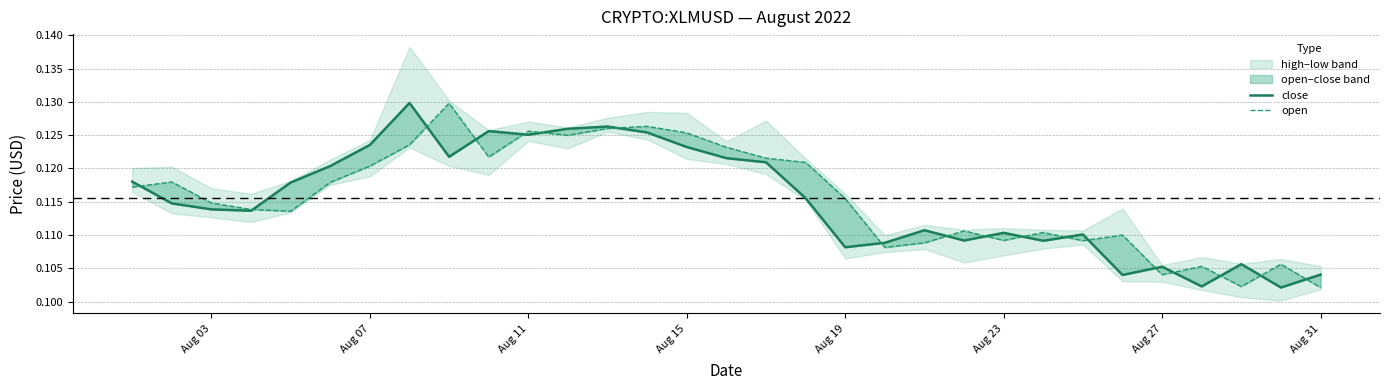

The close series shows 0.0 at Aug 07. True or false?

False